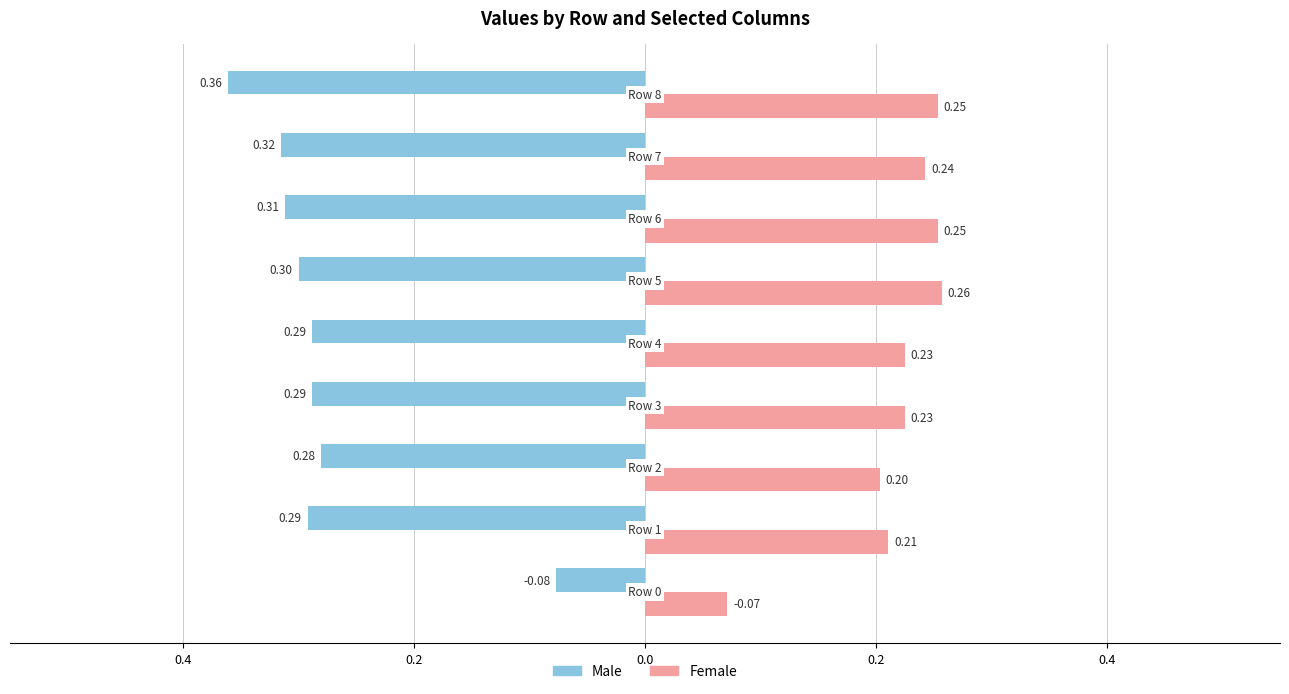

What is the difference between the second highest and second lowest values in the Female series?

0.1